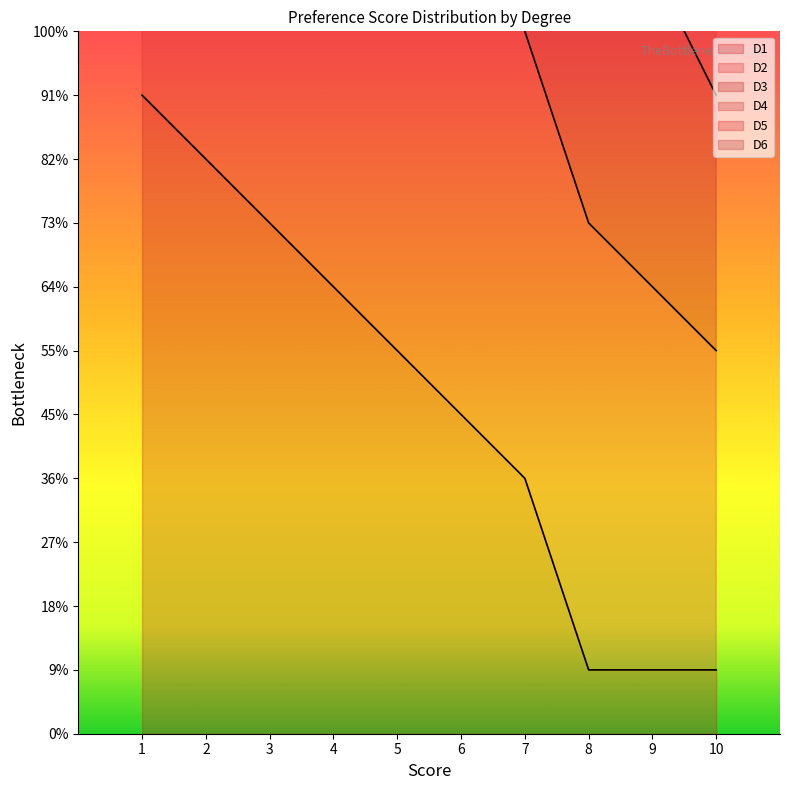

What is the spread (max minus min) of values at 9?

24